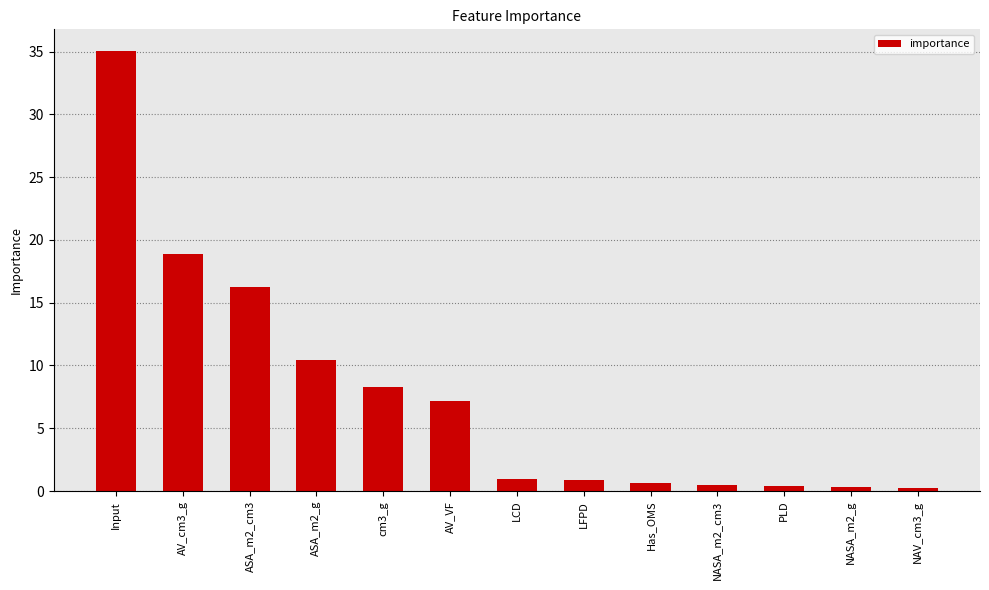

True or false: the data shows 18.9 at AV_cm3_g.

True